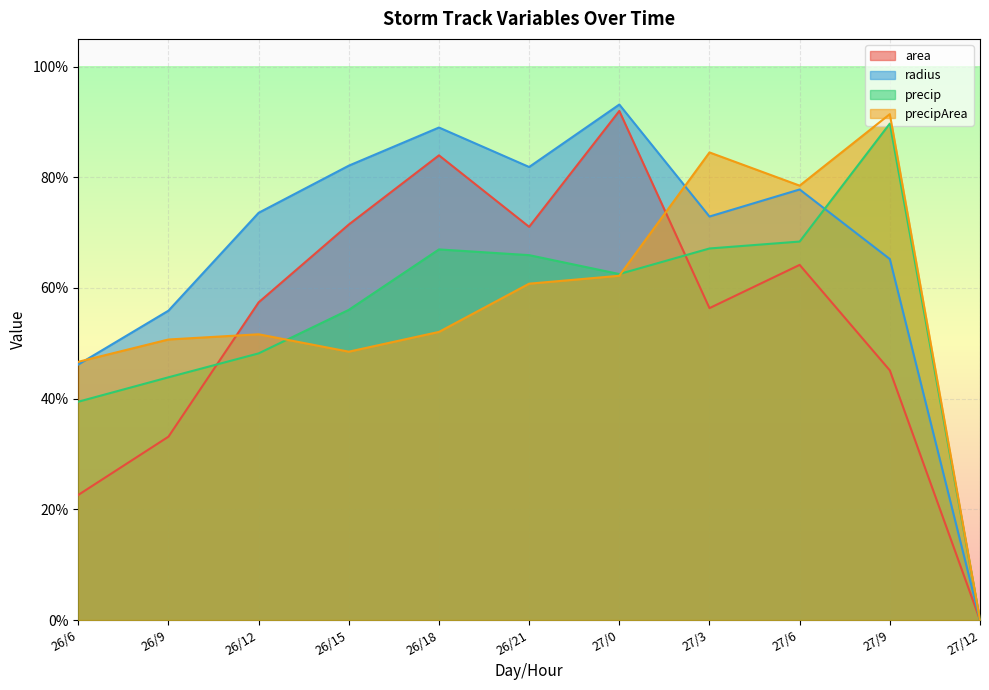

What position from the right is 26/21?

6